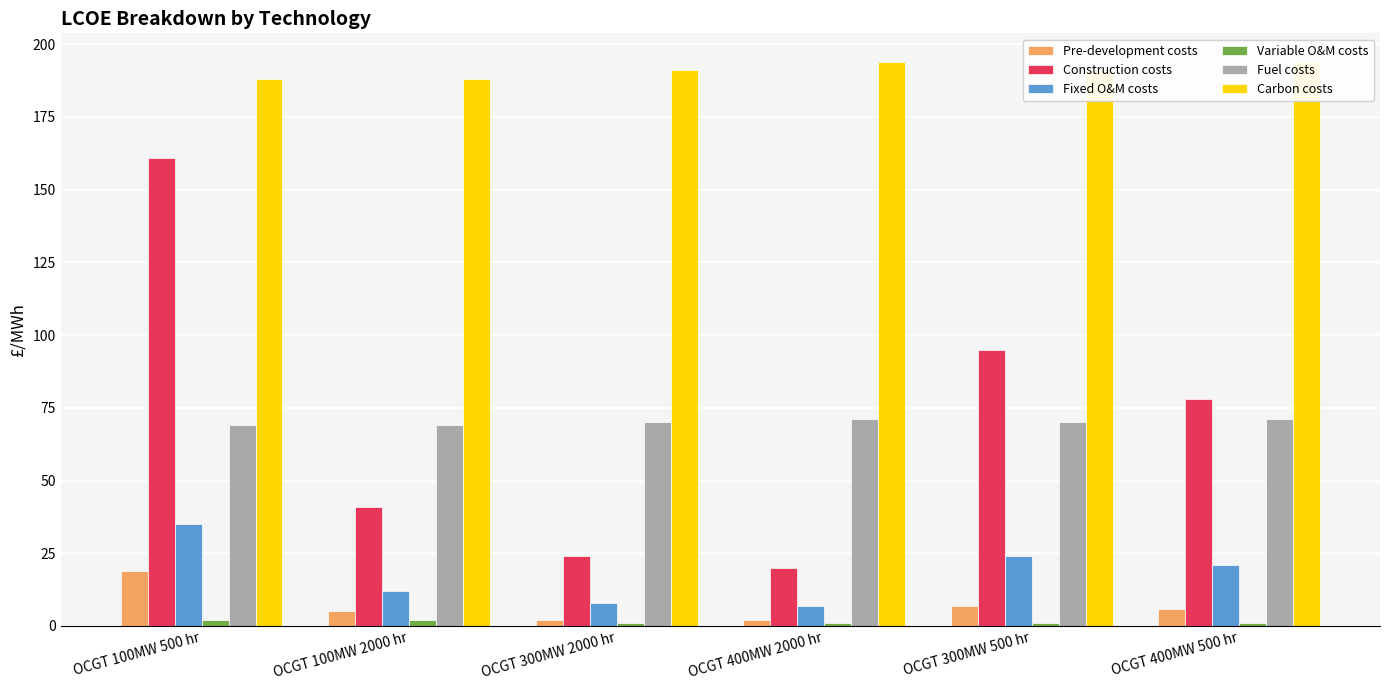

The Fixed O&M costs series shows 56 at OCGT 100MW 500 hr. True or false?

False